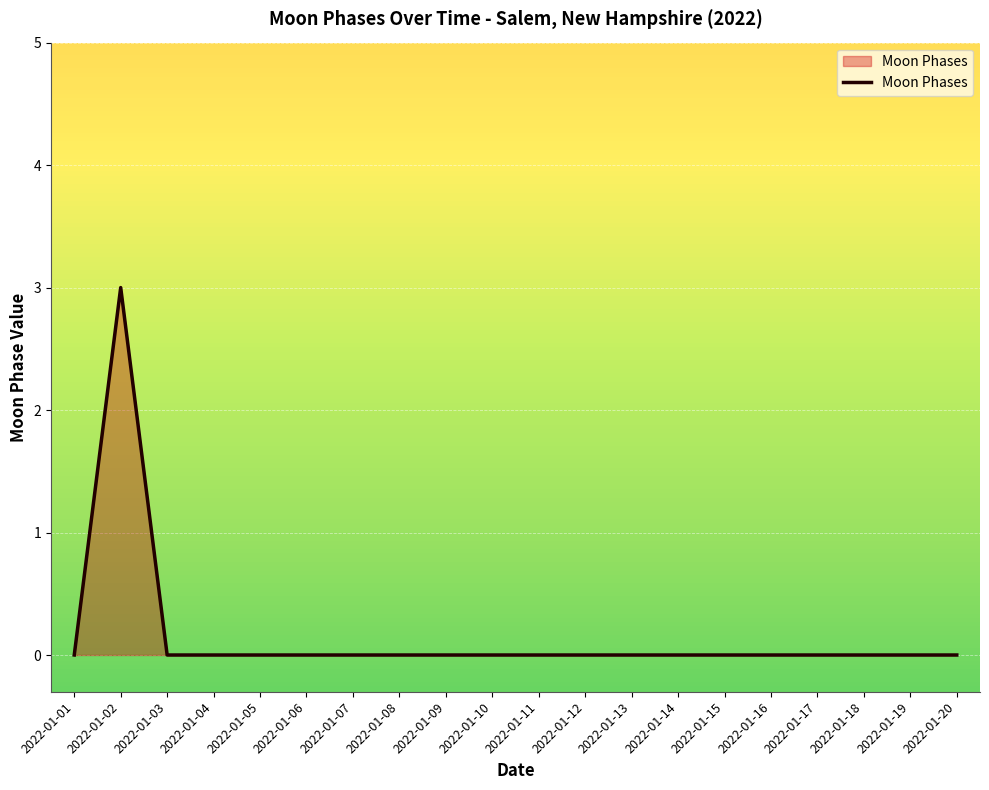

Does the chart have visible grid lines?

Yes